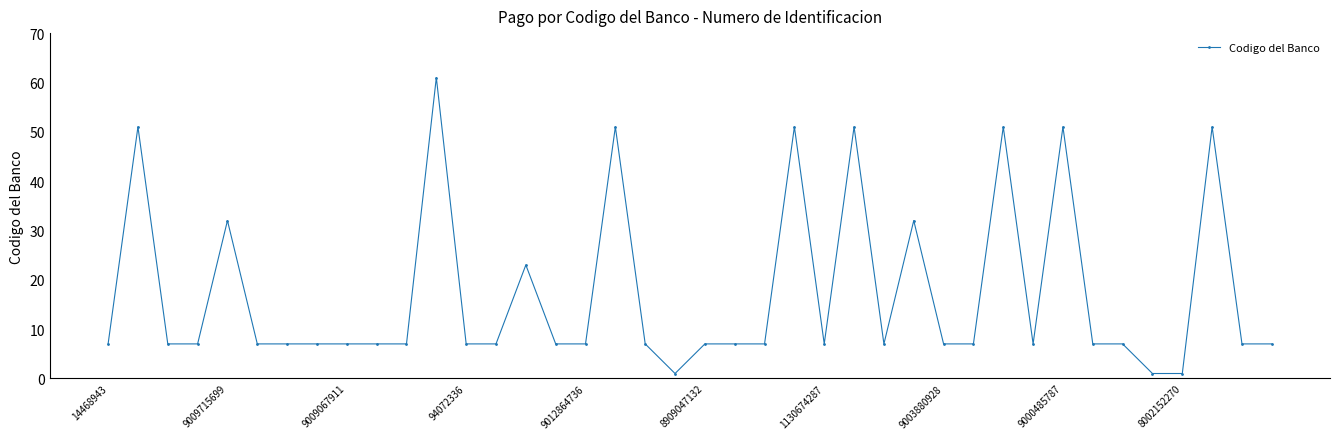

What is the value of the 9th point from the left?

7